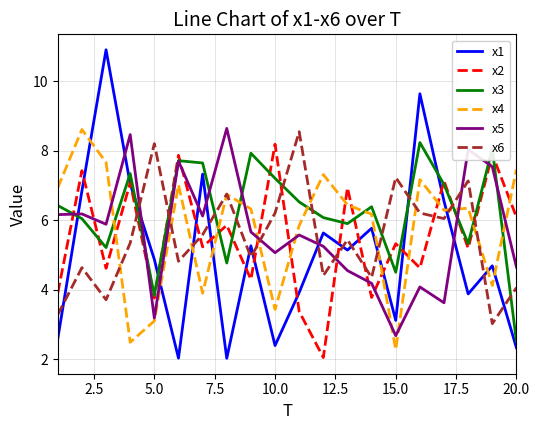

At how many categories does at least one series exceed 3?

20